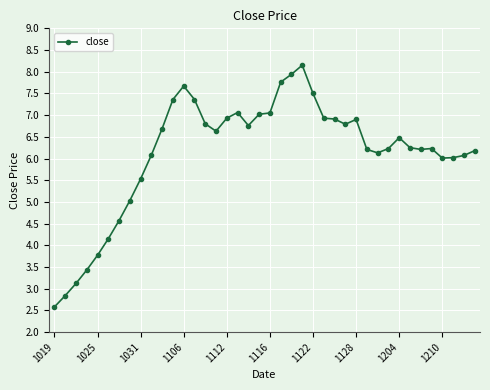

What is the value of the 38th point from the left?

6.0